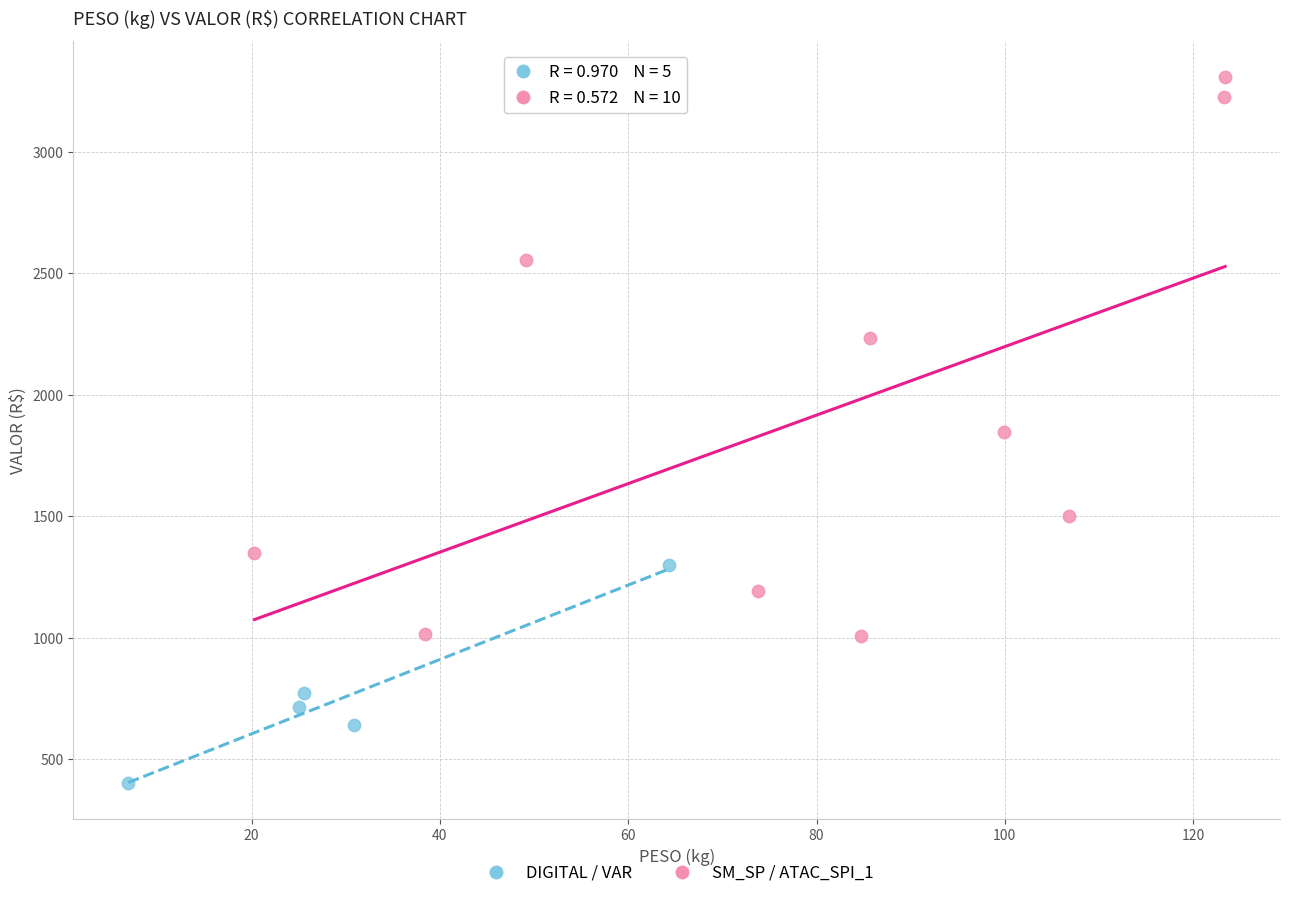

Which series contains the lowest Y value?

DIGITAL / VAR